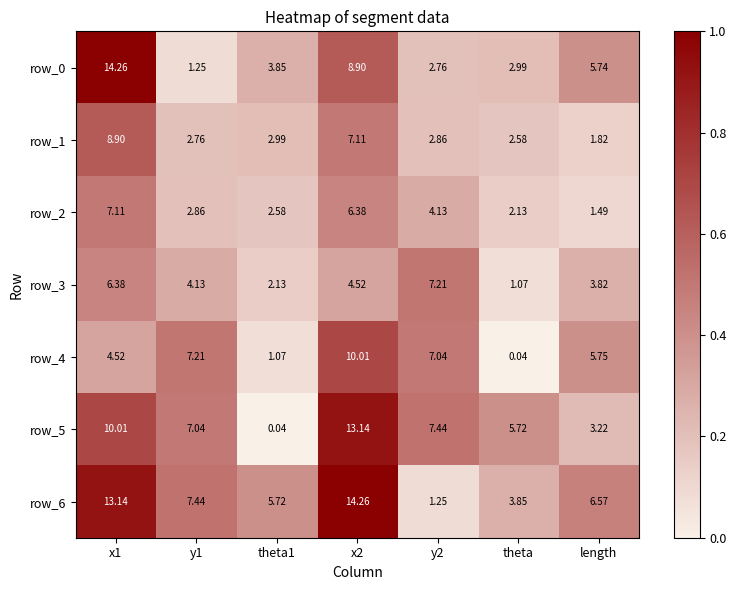

Where is row_5 nearest to the value 6?

theta